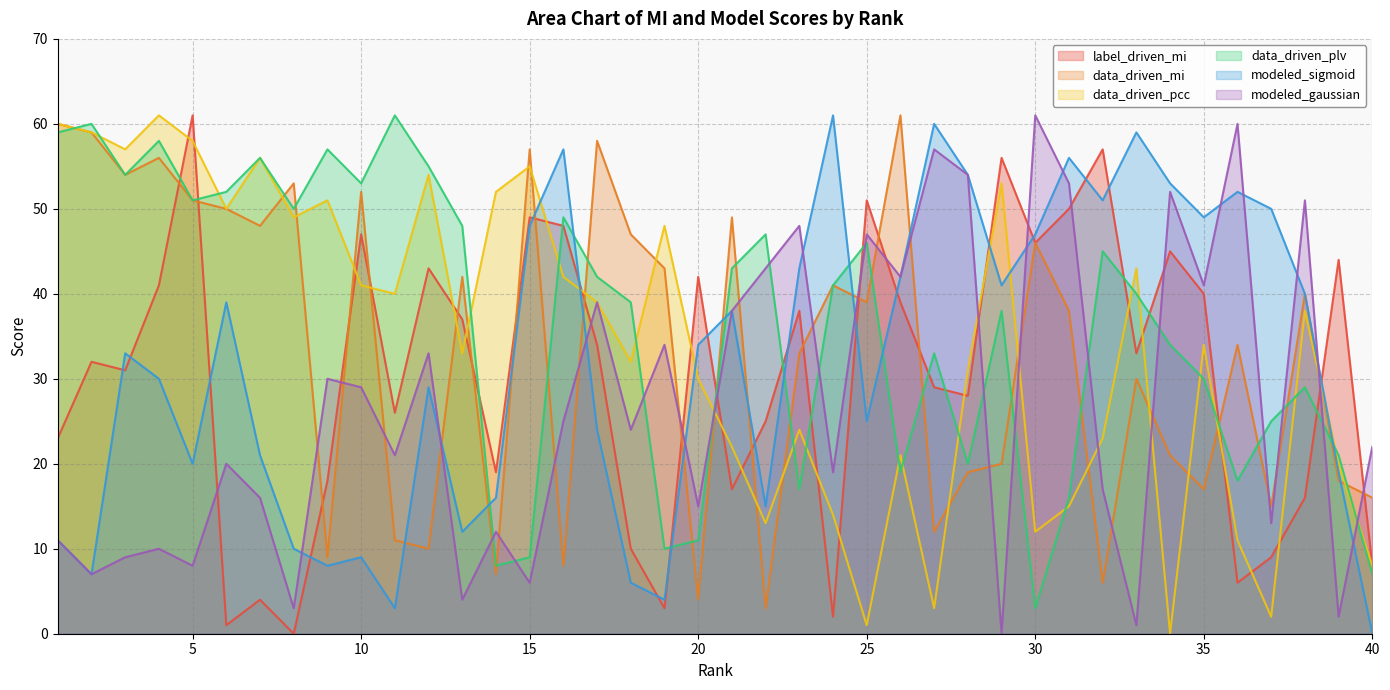

At which category does the chart reach its minimum across all series?

8